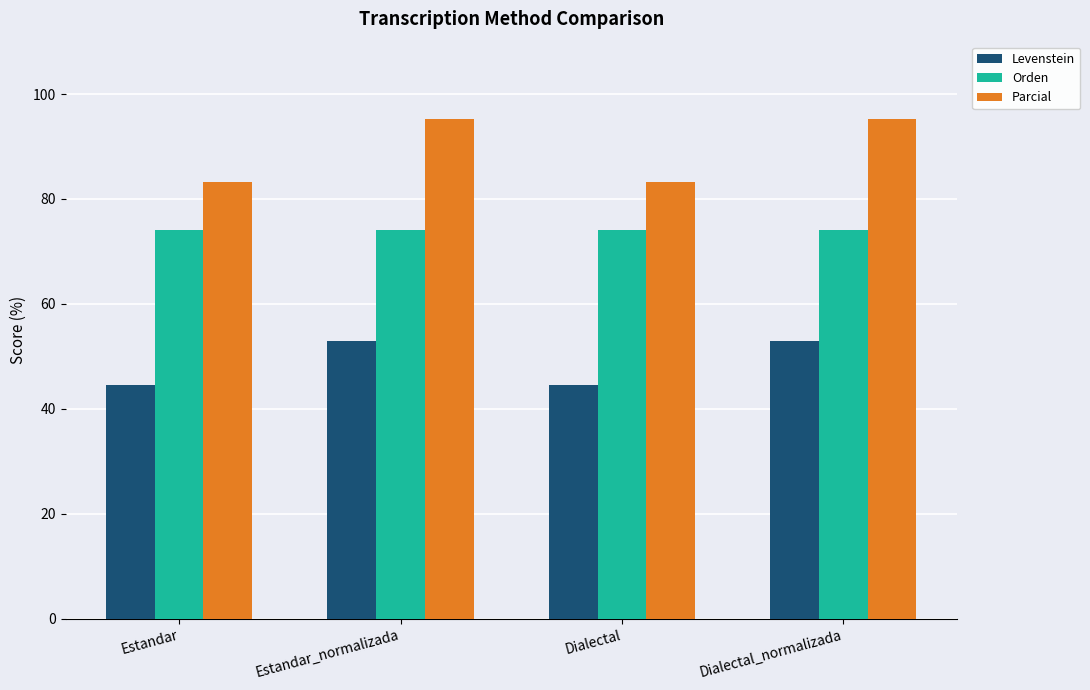

What is the greatest value displayed?

95.2